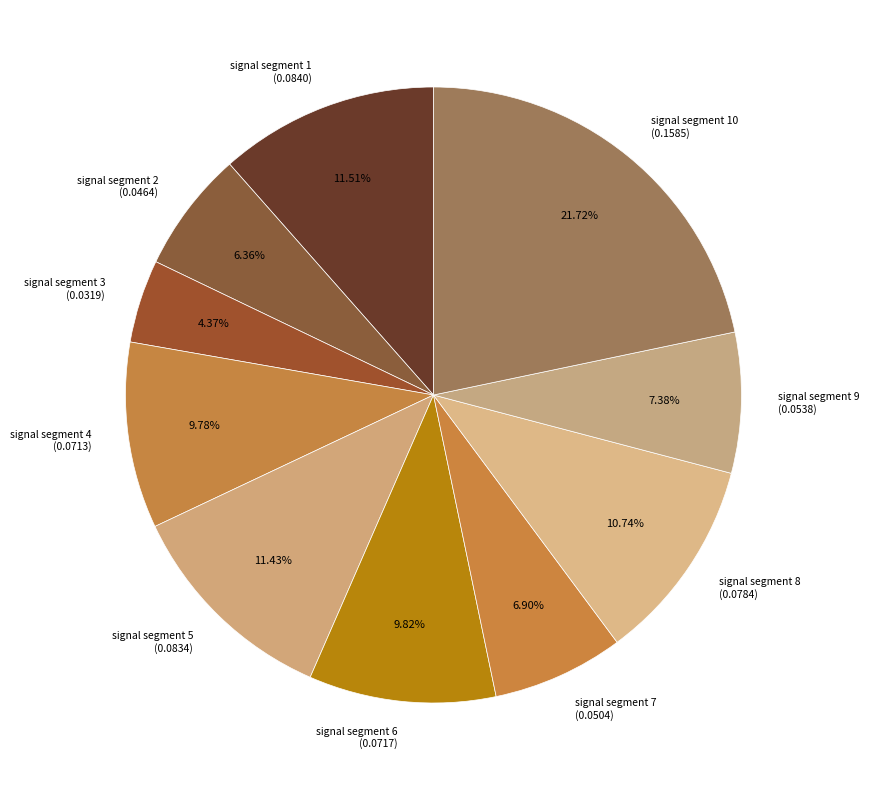

Between signal segment 8 (0.0784) and signal segment 4 (0.0713), which is larger?

signal segment 8 (0.0784)